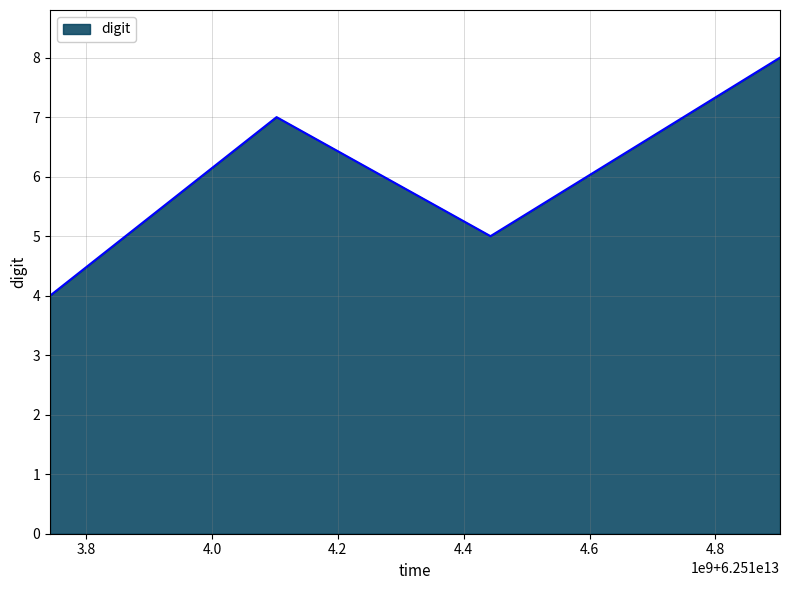

How many lines are shown in the chart?

1